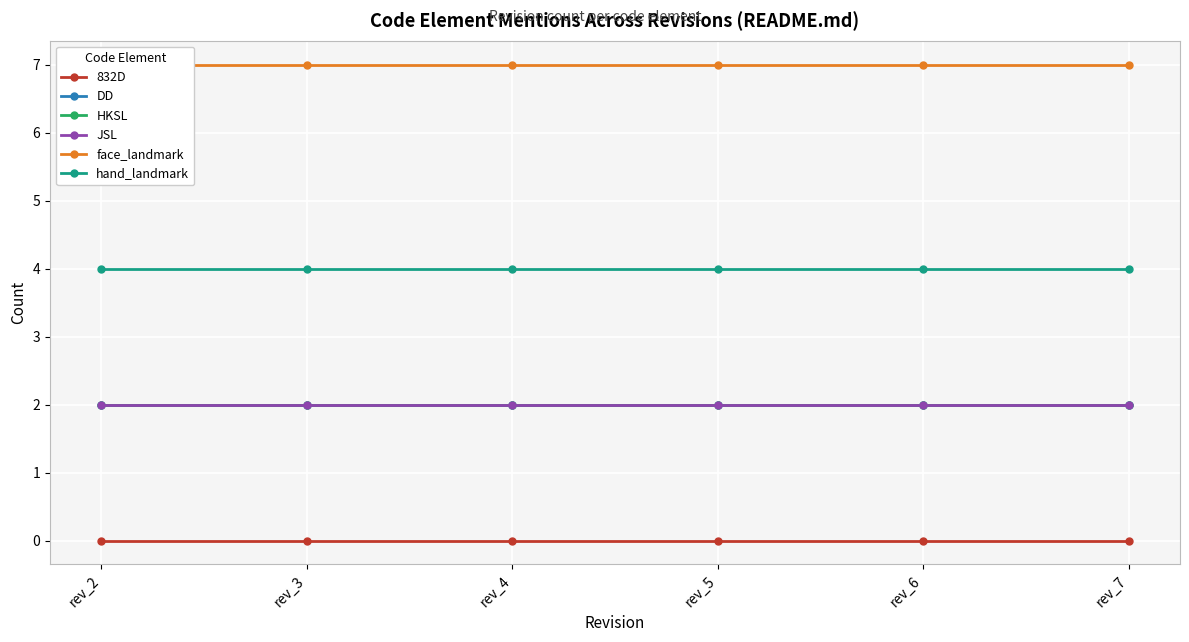

List the labels in order of JSL value, smallest first.

rev_2, rev_3, rev_4, rev_5, rev_6, rev_7